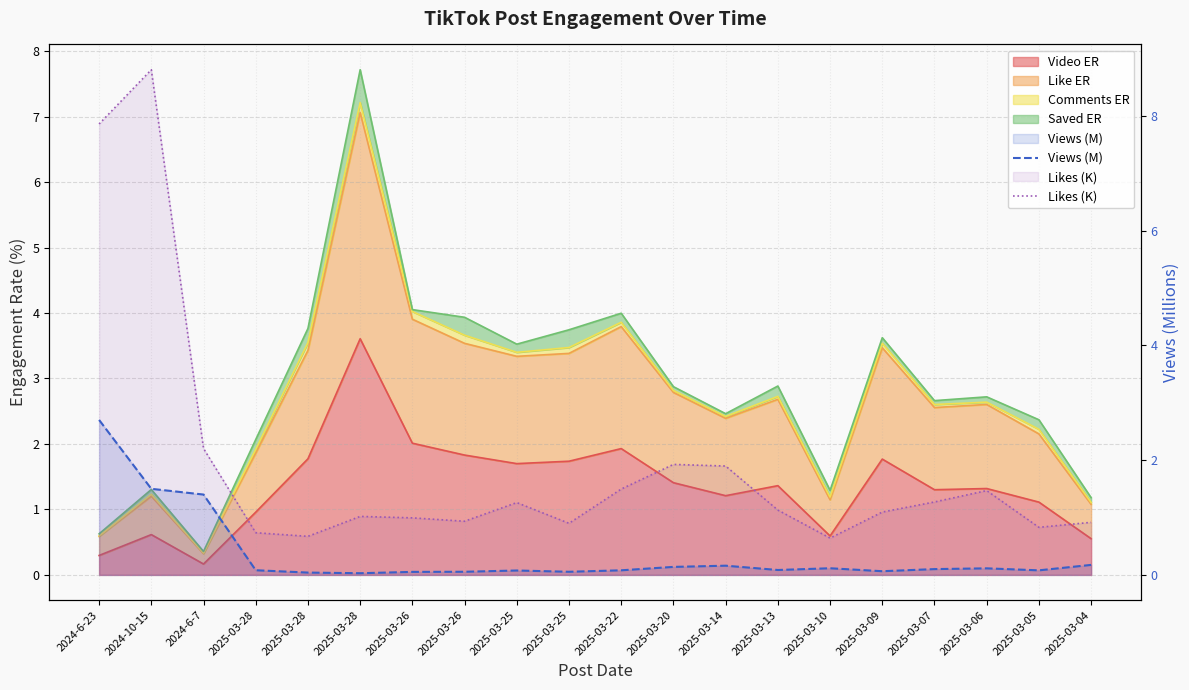

Which label corresponds to the largest value in the chart?

2024-10-15